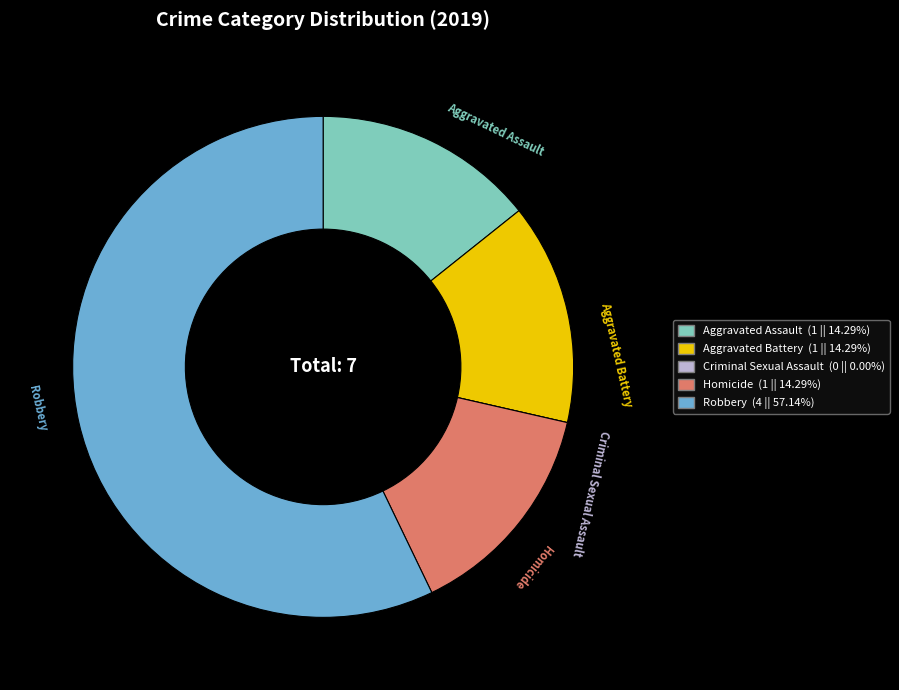

Which category has the biggest portion of the pie?

Robbery